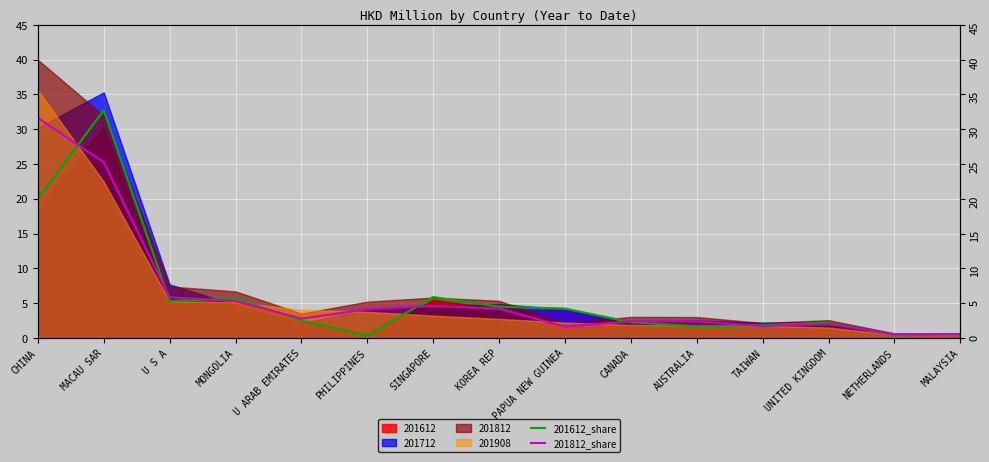

In 201612_share, how many points are higher than both neighbors (excluding endpoints)?

4